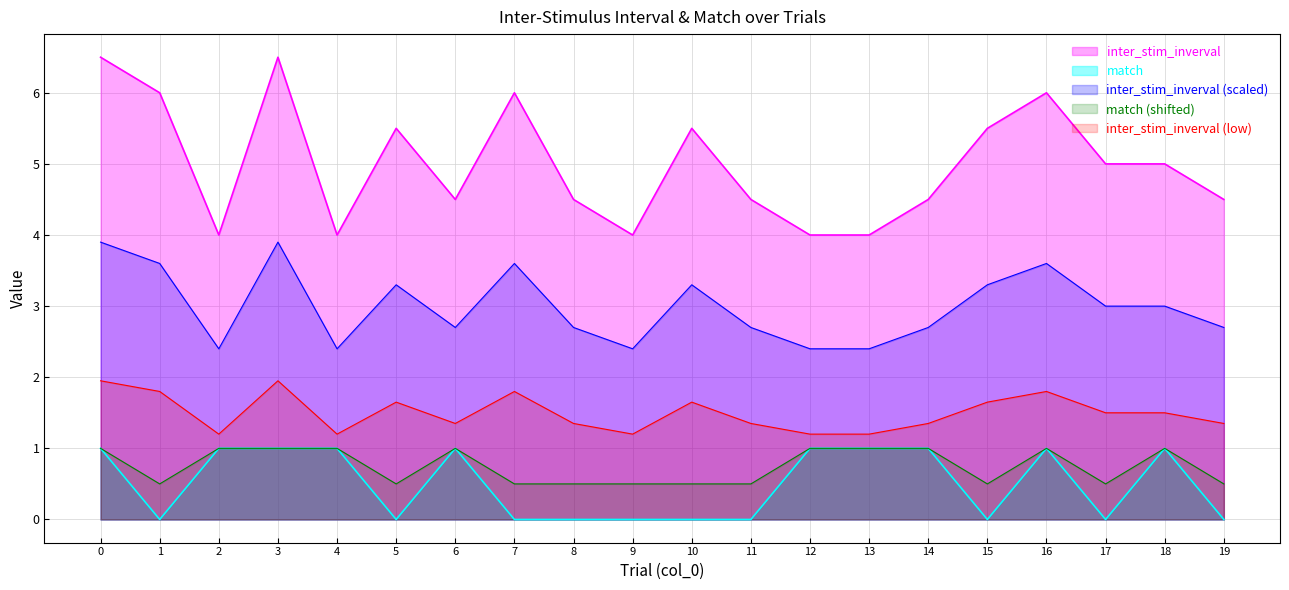

At how many categories does at least one series exceed 5?

8